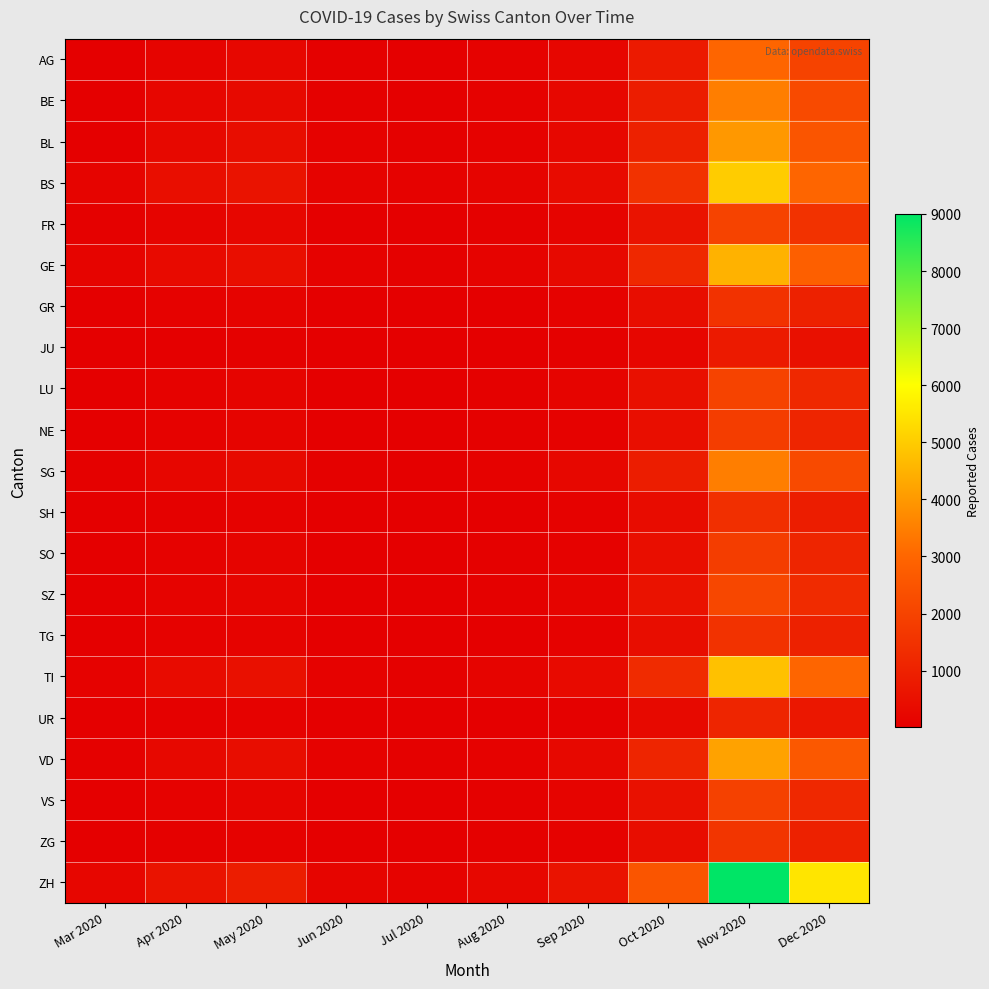

Which series has the largest range (max minus min)?

ZH